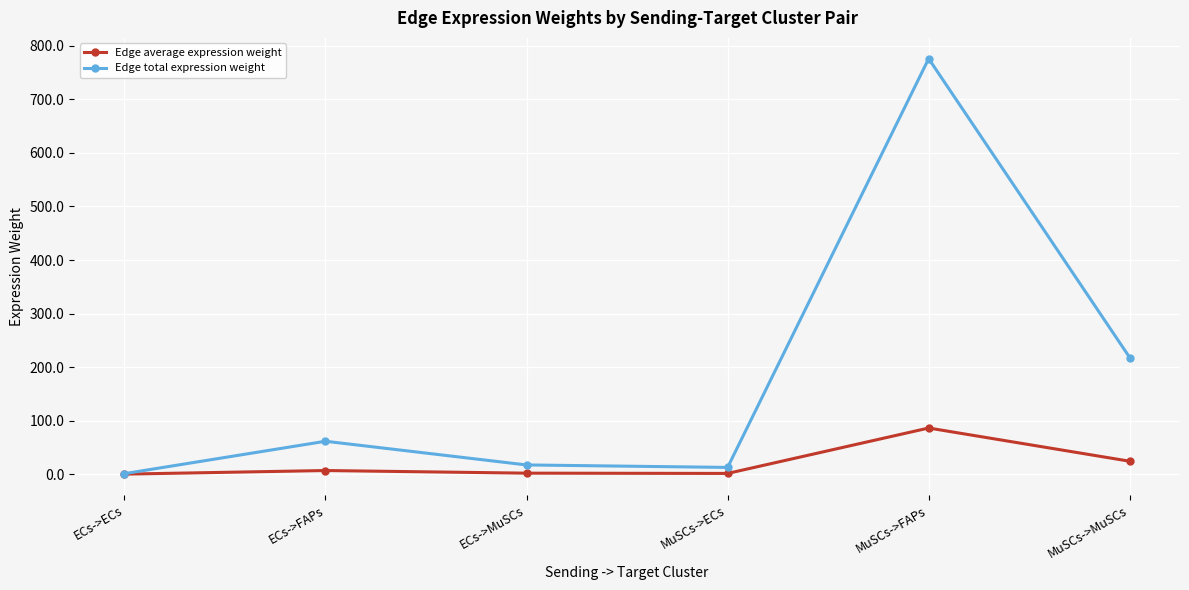

True or false: Edge average expression weight has more than 1 interior local peaks.

True